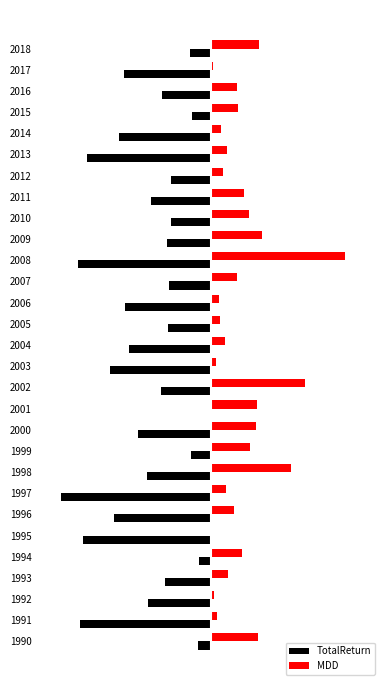

What is the highest value of the MDD series?

27.7